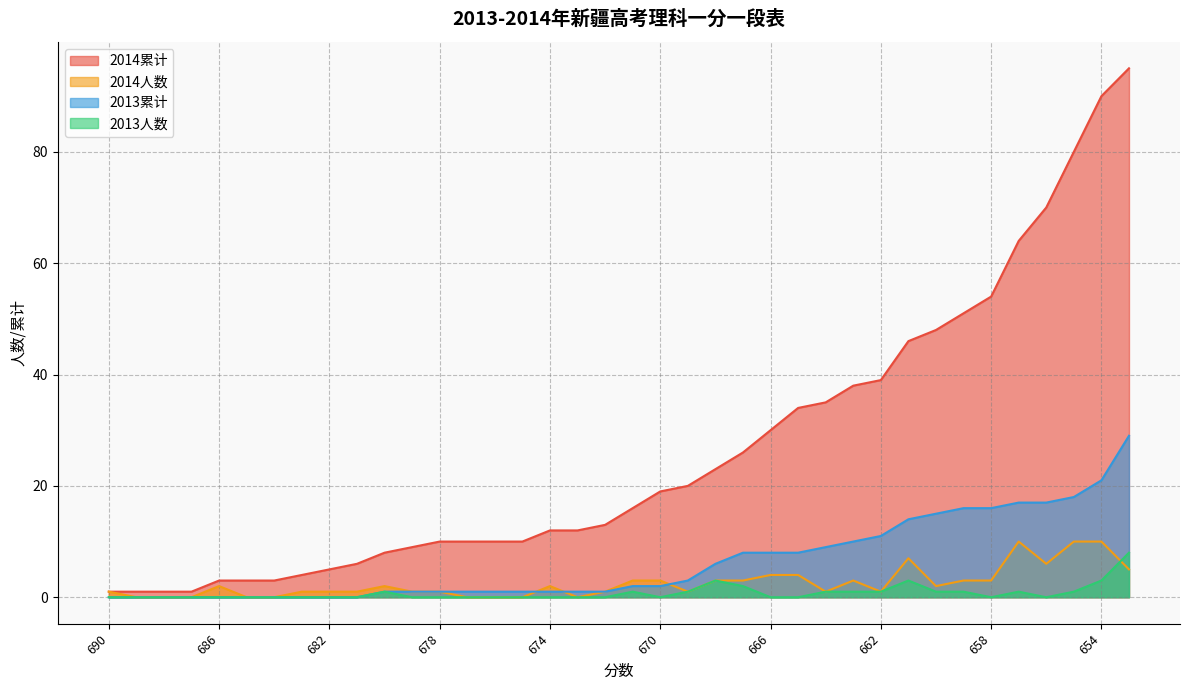

What is the difference between the maximum and minimum values in the 2014人数 series?

10